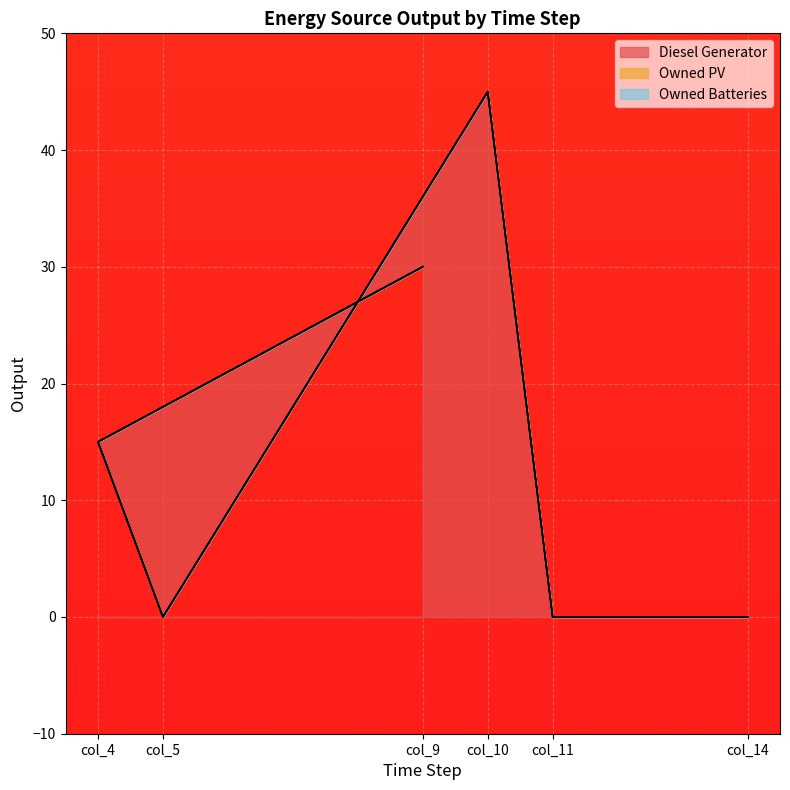

At which category does Diesel Generator reach its first local valley?

col_5